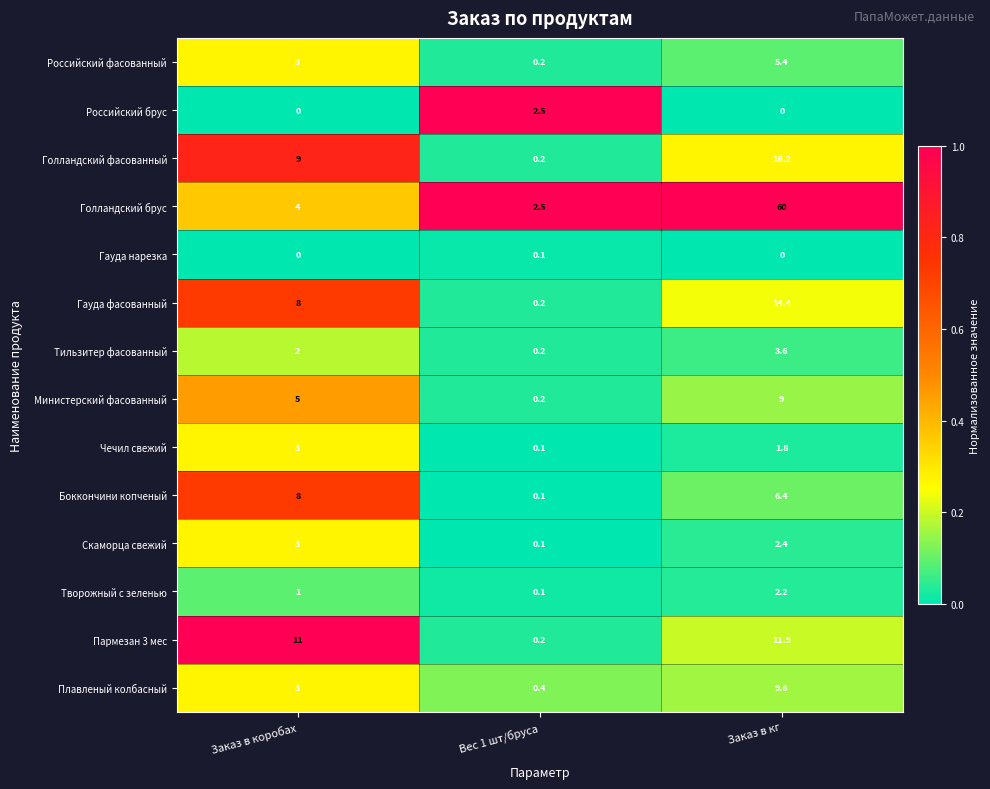

What is the highest value of the Министерский фасованный series?

9.0